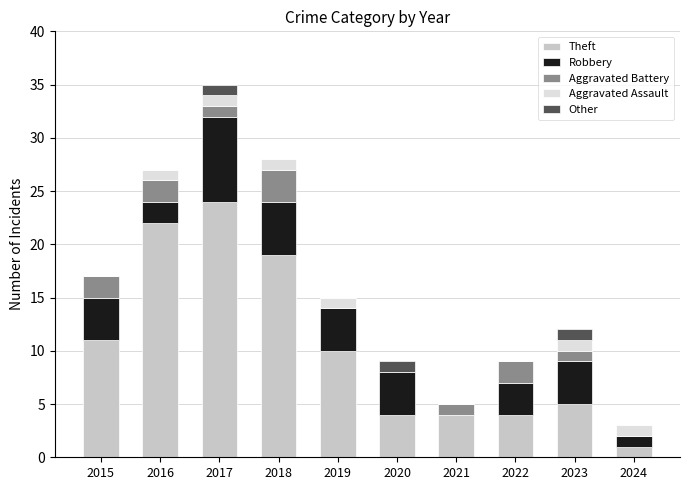

At which category is the sum across all series the highest?

2017